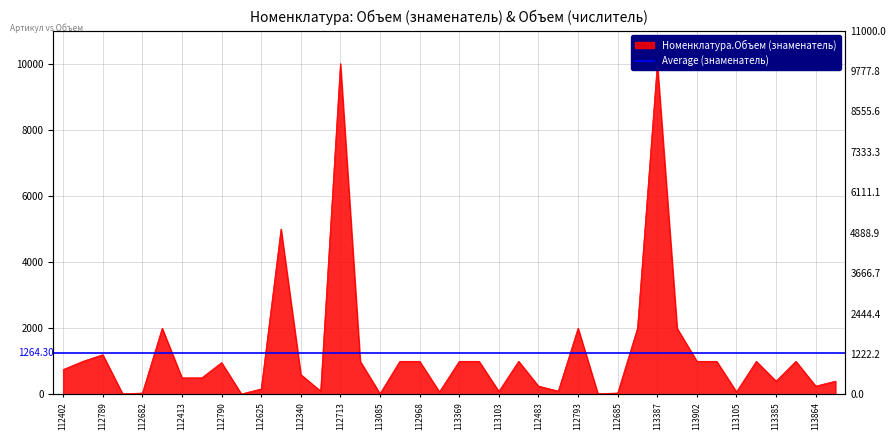

Read the value at 112789.

1200